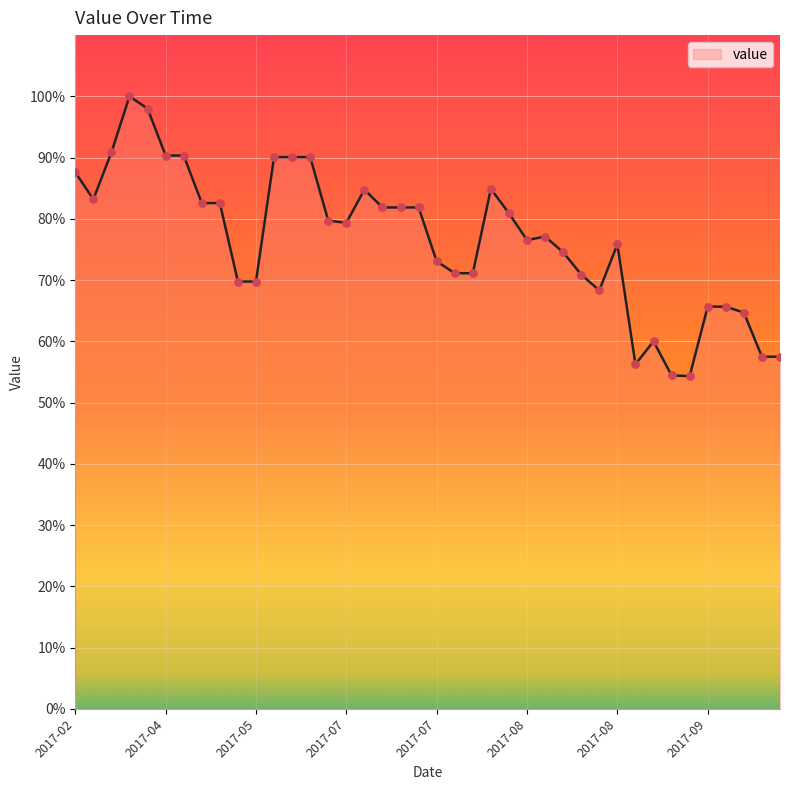

What is the greatest value displayed?

100.0